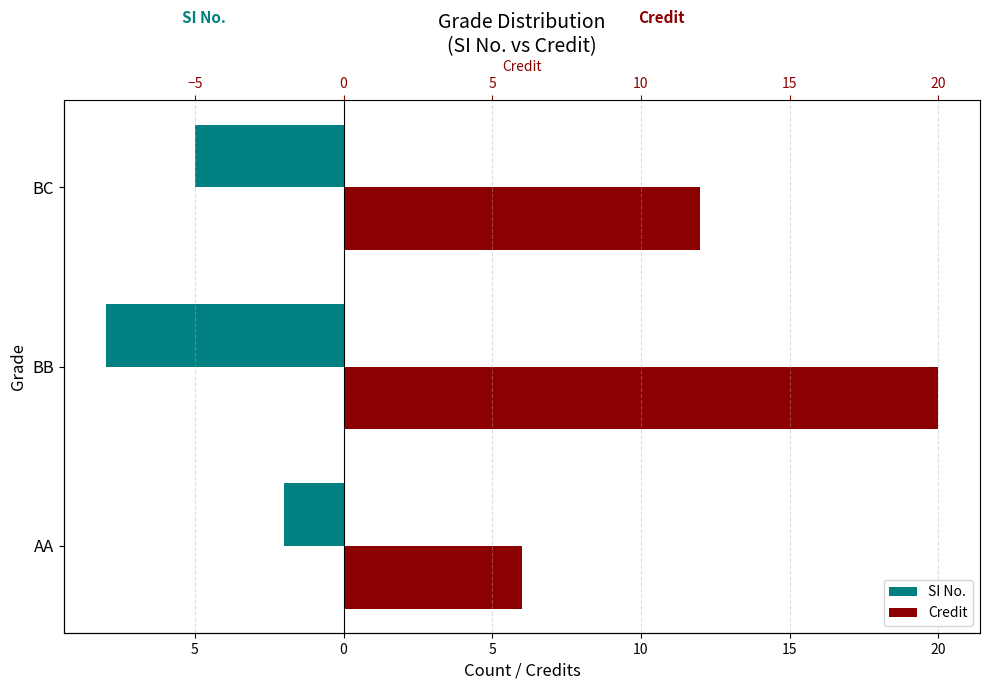

How many bars are there in each group?

2